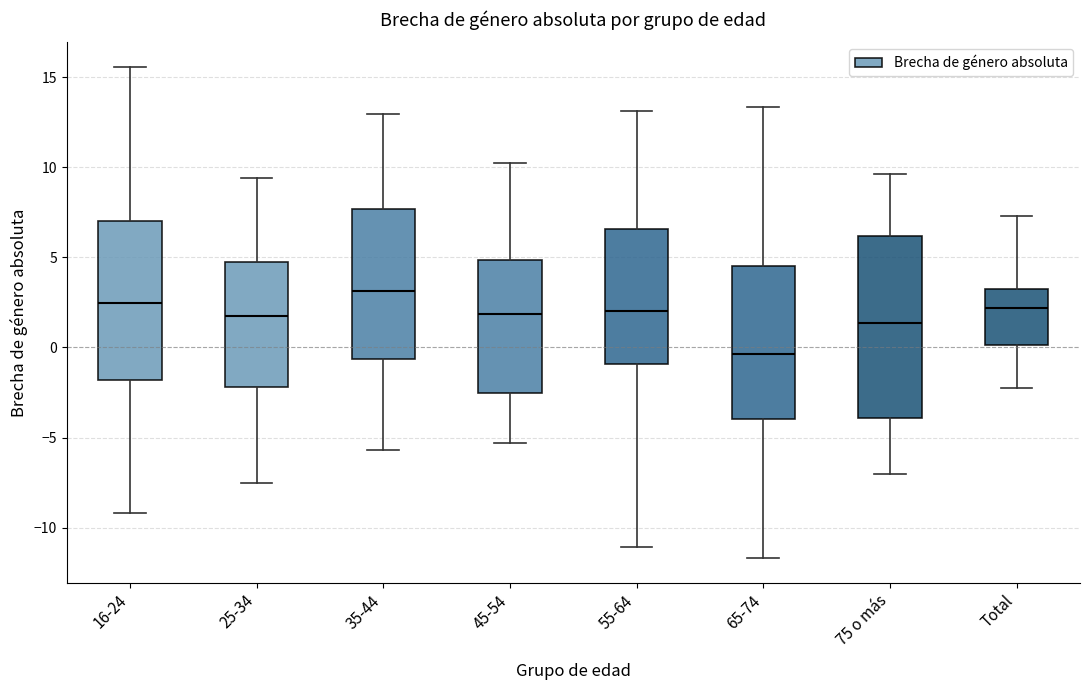

Reading left to right, transcribe this box plot: for each box, give where its median line is, the range the box spans, and where its two whiskers end, as read against the y-axis. The values are not printed on the chart, so give them approximately, as read against the axis.

16-24: median 2.5, box -2.0 to 7.0, whiskers -9.0 to 15.5
25-34: median 1.5, box -2.0 to 4.5, whiskers -7.5 to 9.5
35-44: median 3.0, box -0.5 to 7.5, whiskers -5.5 to 13.0
45-54: median 2.0, box -2.5 to 5.0, whiskers -5.5 to 10.5
55-64: median 2.0, box -1.0 to 6.5, whiskers -11.0 to 13.0
65-74: median -0.5, box -4.0 to 4.5, whiskers -11.5 to 13.5
75 o más: median 1.5, box -4.0 to 6.0, whiskers -7.0 to 9.5
Total: median 2.0, box 0.0 to 3.5, whiskers -2.0 to 7.5